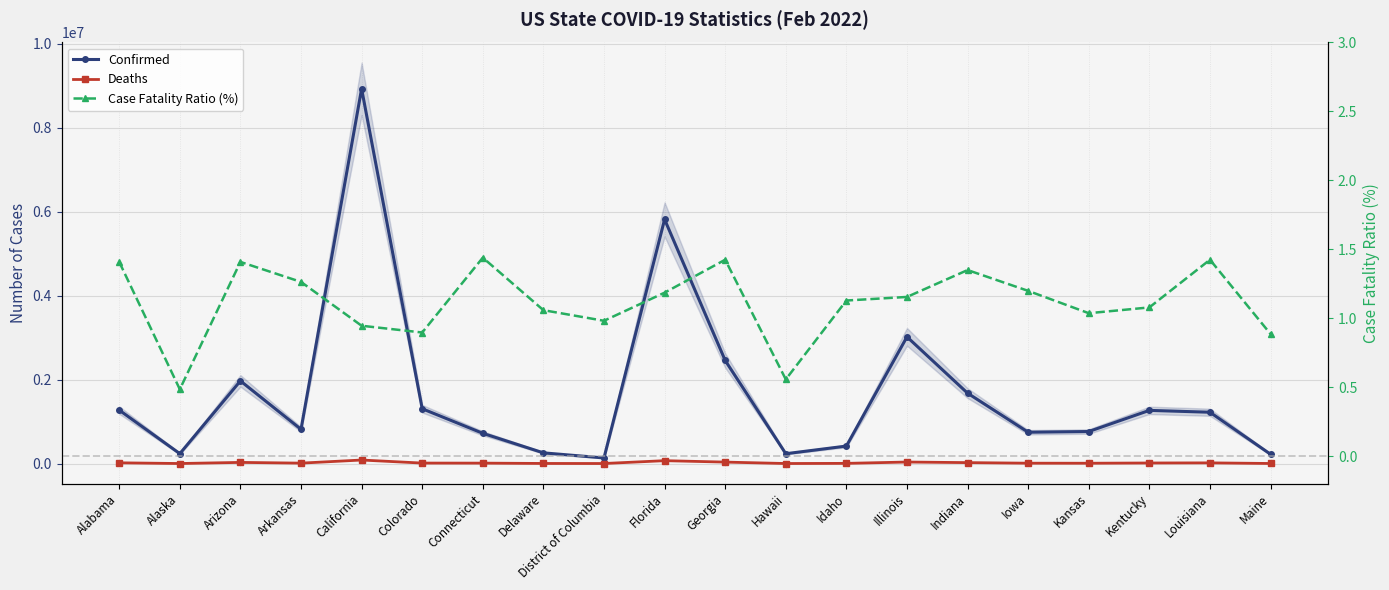

Which series has the widest spread of values?

Confirmed